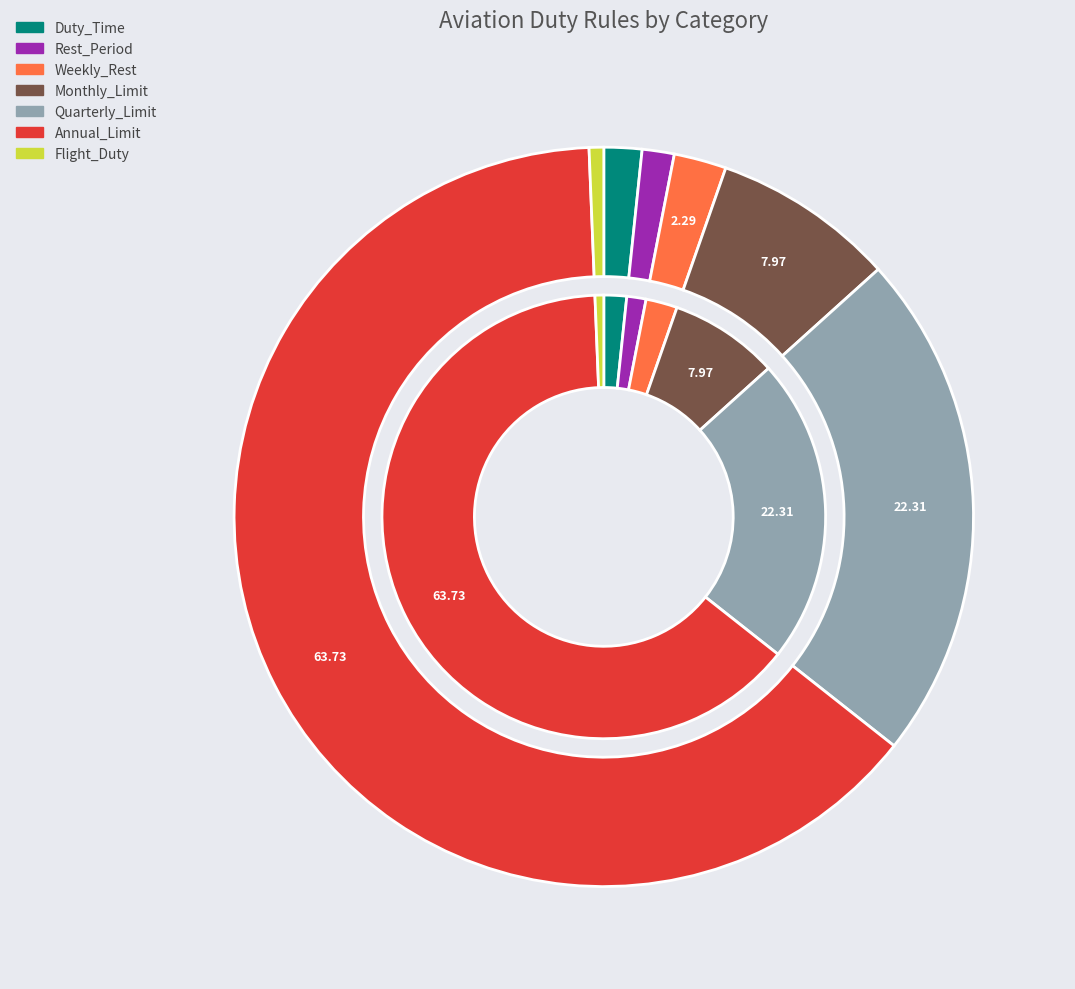

To the nearest percent, what percentage of the pie is Annual_Limit?

64%